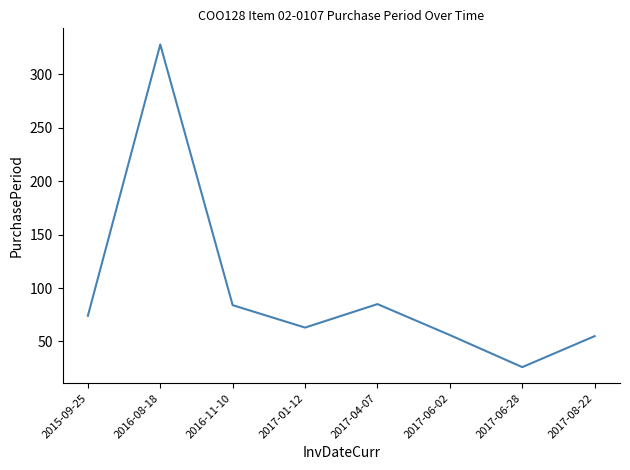

True or false: the data shows 63 at 2017-01-12.

True